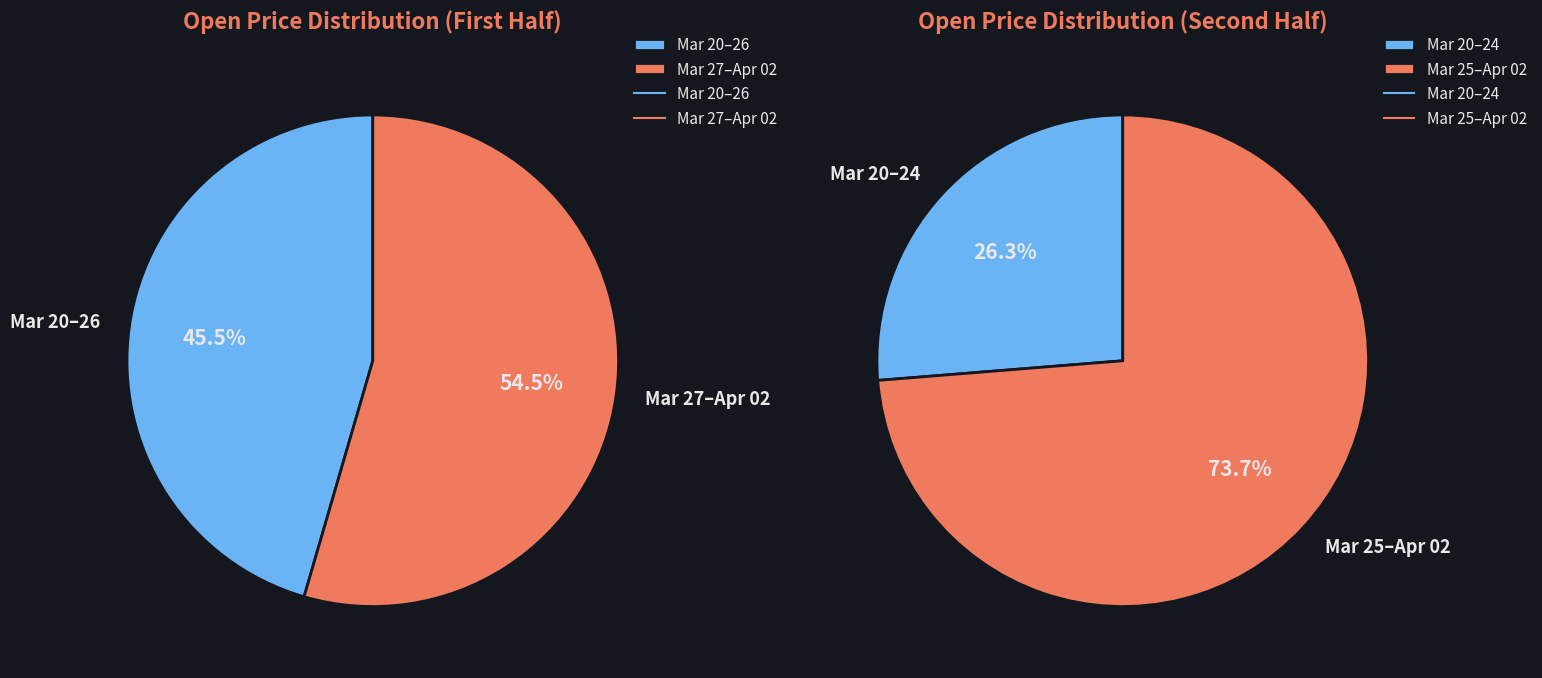

Does 2020-04-02 account for over 50% of the chart?

No